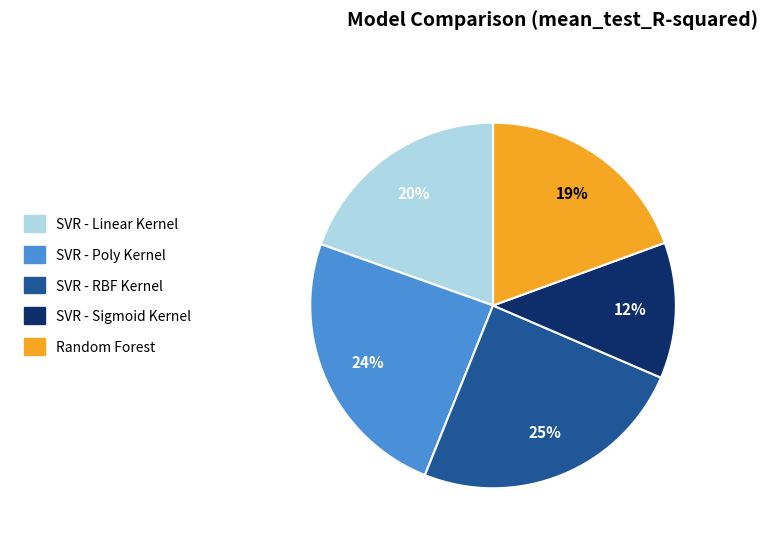

Do SVR - Poly Kernel and Random Forest together represent more than half of the pie?

No